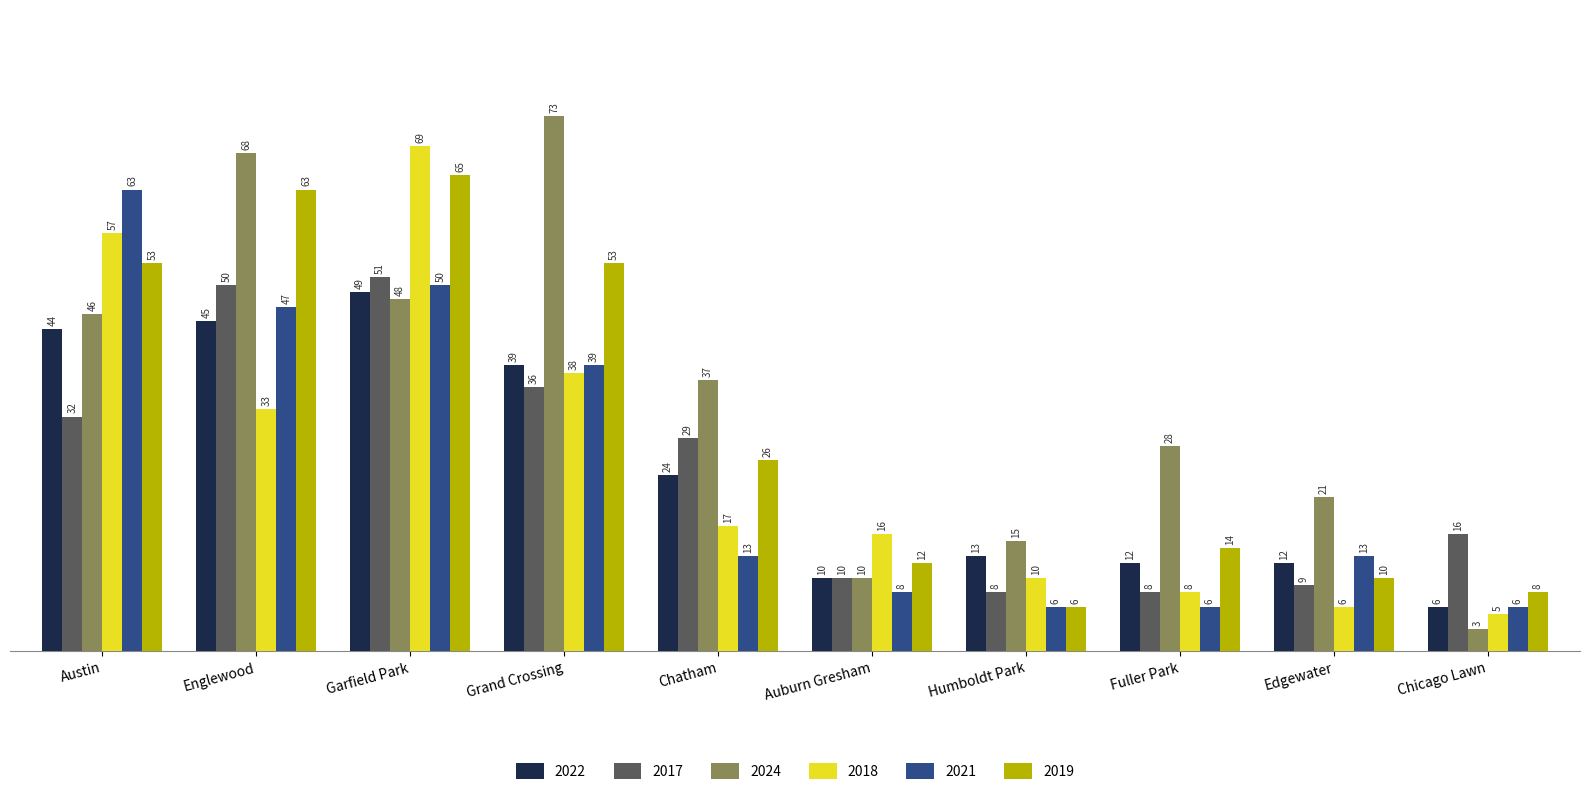

List the labels in order of 2018 value, smallest first.

Chicago Lawn, Edgewater, Fuller Park, Humboldt Park, Auburn Gresham, Chatham, Englewood, Grand Crossing, Austin, Garfield Park